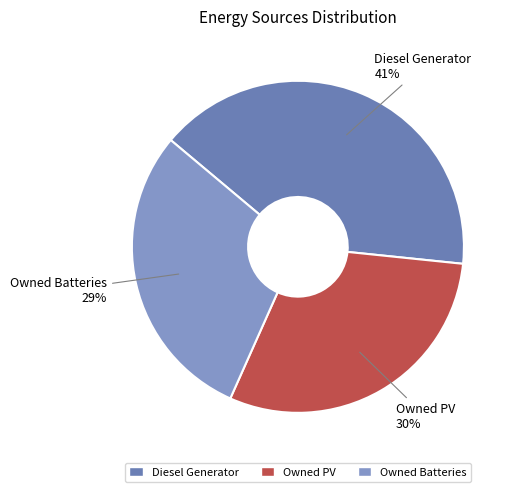

What is the largest slice in the pie chart?

Diesel Generator